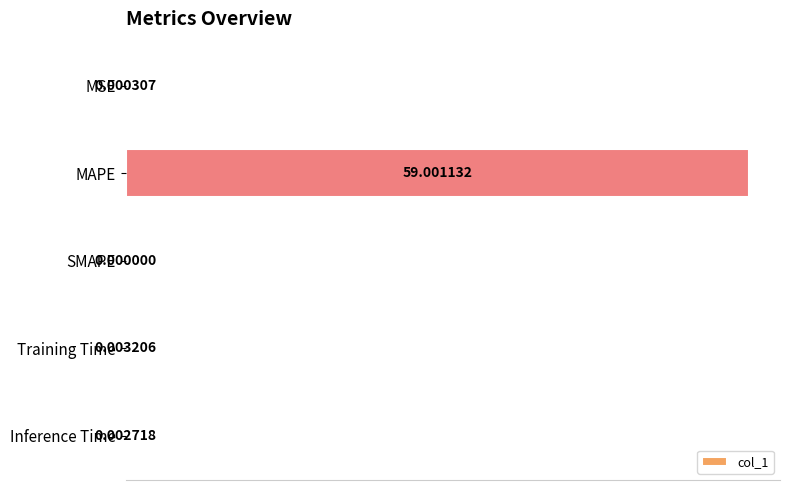

At which category does the chart reach its peak across all series?

MAPE